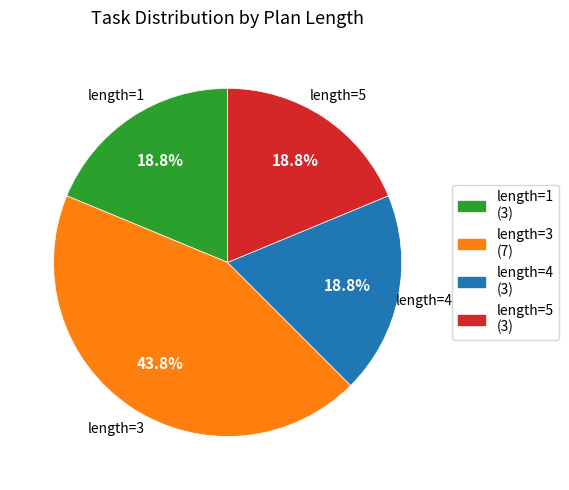

How many segments does this pie chart have?

4